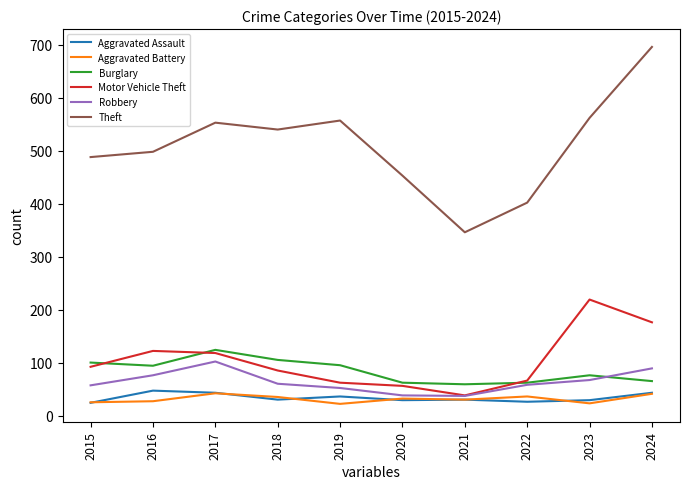

True or false: Burglary and Theft cross at least once.

False